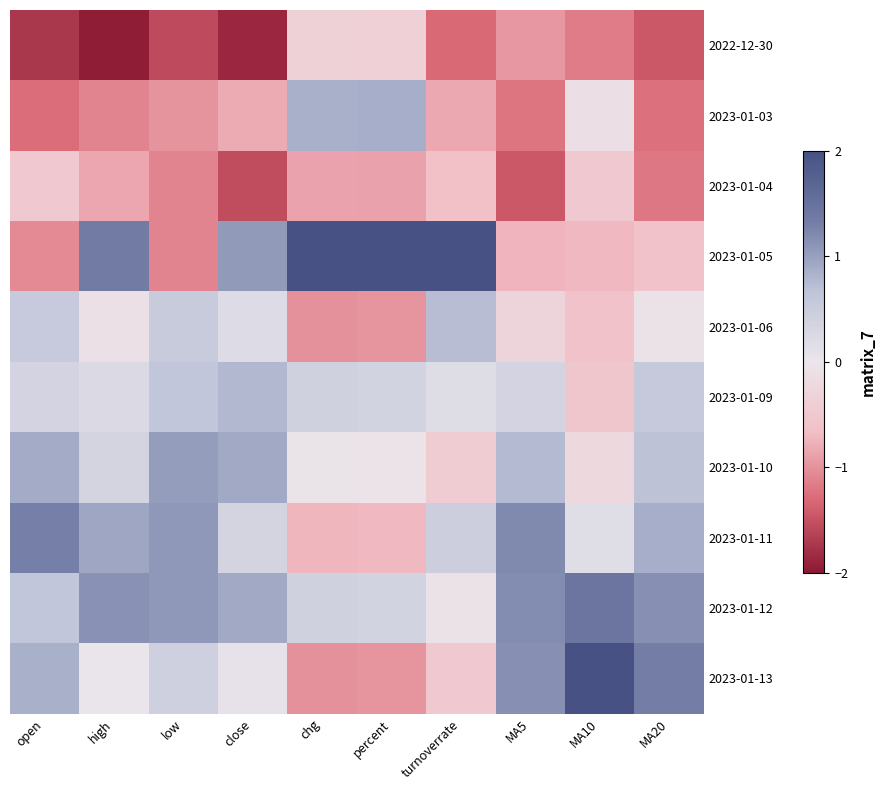

Reading left to right, what are all the values shown in this chart?

2022-12-30: open=-1.7	high=-2.0	low=-1.6	close=-1.9	chg=-0.4	percent=-0.4	turnoverrate=-1.3	MA5=-1.0	MA10=-1.2	MA20=-1.4
2023-01-03: open=-1.3	high=-1.1	low=-1.0	close=-0.8	chg=0.9	percent=0.9	turnoverrate=-0.8	MA5=-1.2	MA10=-0.1	MA20=-1.2
2023-01-04: open=-0.5	high=-0.9	low=-1.1	close=-1.5	chg=-0.9	percent=-0.9	turnoverrate=-0.7	MA5=-1.5	MA10=-0.5	MA20=-1.2
2023-01-05: open=-1.0	high=1.3	low=-1.1	close=1.1	chg=2.3	percent=2.4	turnoverrate=2.4	MA5=-0.7	MA10=-0.7	MA20=-0.6
2023-01-06: open=0.5	high=-0.1	low=0.5	close=0.2	chg=-1.0	percent=-1.0	turnoverrate=0.7	MA5=-0.3	MA10=-0.6	MA20=-0.1
2023-01-09: open=0.4	high=0.2	low=0.6	close=0.8	chg=0.4	percent=0.4	turnoverrate=0.2	MA5=0.3	MA10=-0.5	MA20=0.6
2023-01-10: open=0.9	high=0.3	low=1.0	close=0.9	chg=-0.0	percent=-0.0	turnoverrate=-0.5	MA5=0.8	MA10=-0.2	MA20=0.7
2023-01-11: open=1.3	high=1.0	low=1.1	close=0.3	chg=-0.7	percent=-0.7	turnoverrate=0.5	MA5=1.2	MA10=0.2	MA20=0.9
2023-01-12: open=0.6	high=1.1	low=1.1	close=0.9	chg=0.4	percent=0.4	turnoverrate=-0.1	MA5=1.2	MA10=1.4	MA20=1.1
2023-01-13: open=0.9	high=0.0	low=0.4	close=0.0	chg=-1.0	percent=-1.0	turnoverrate=-0.5	MA5=1.1	MA10=2.2	MA20=1.3